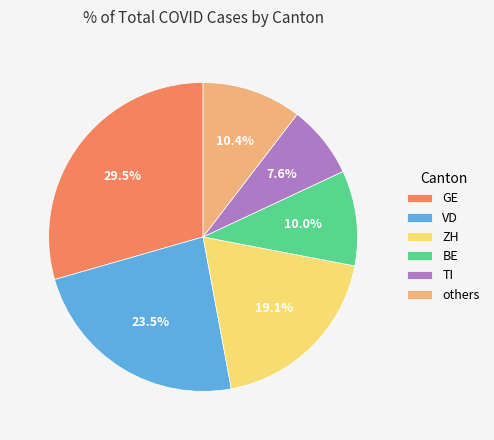

What portion of the pie excludes BE?

90.0%